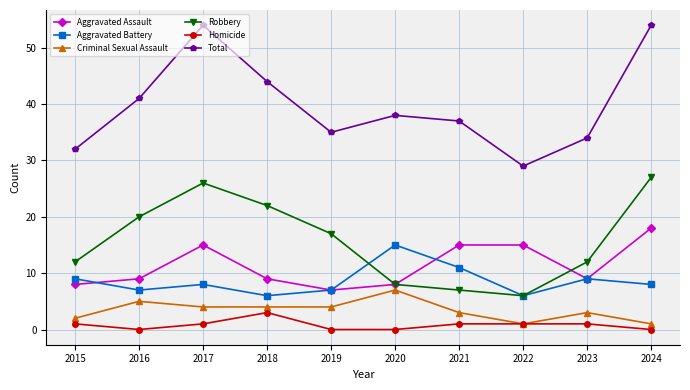

Which series has the largest range (max minus min)?

Total